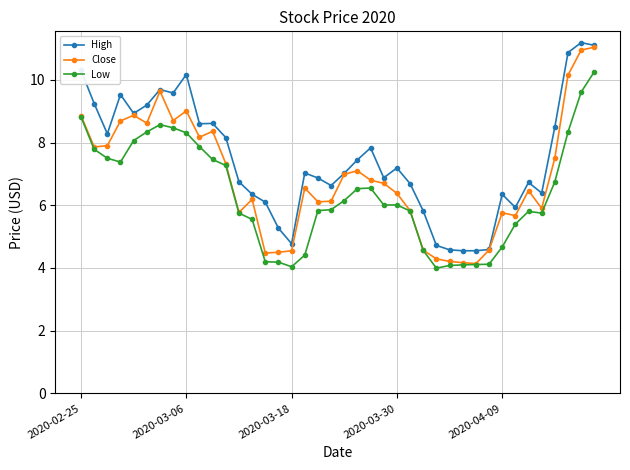

What is the highest value of the Close series?

11.0